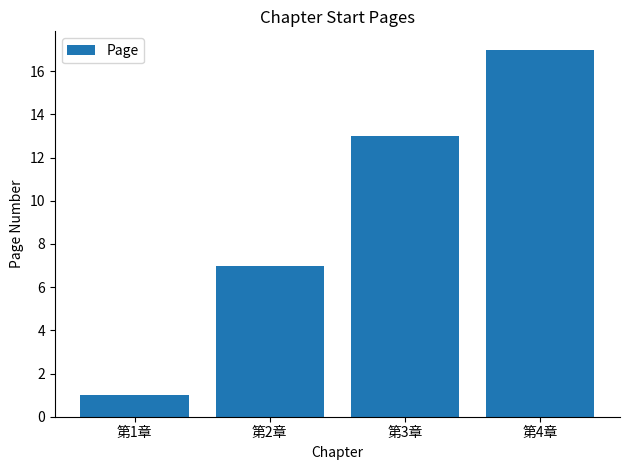

List the labels in order of value, smallest first.

第1章, 第2章, 第3章, 第4章